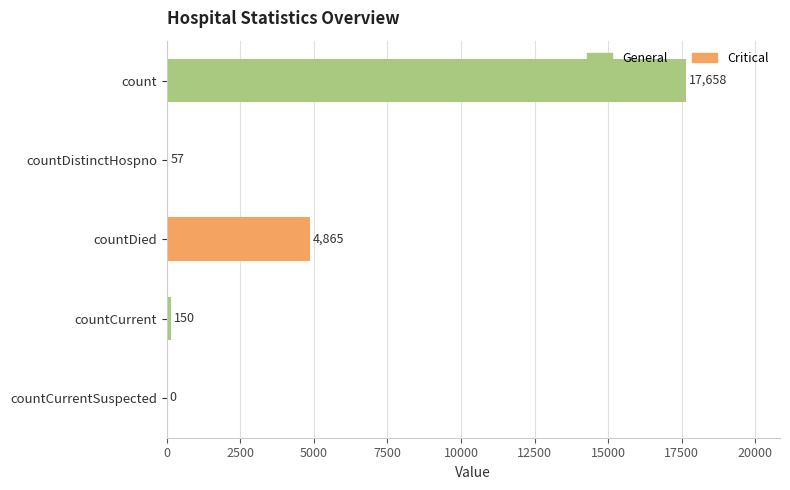

How many positive values are there?

4